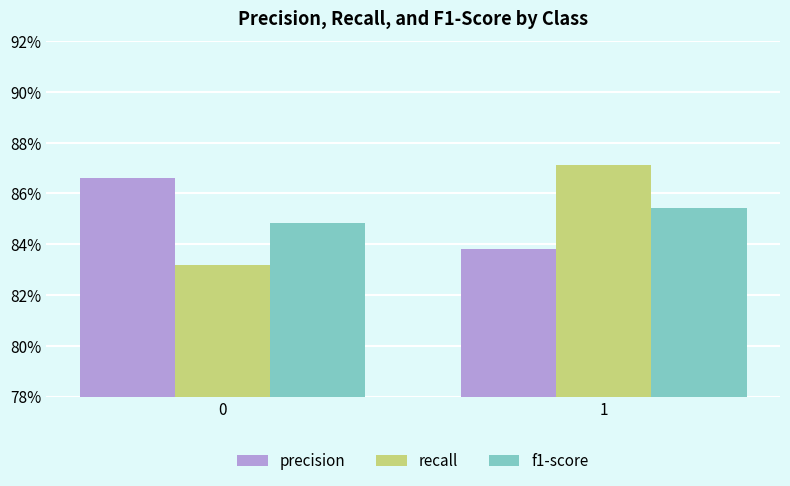

Does the chart contain any negative values?

No